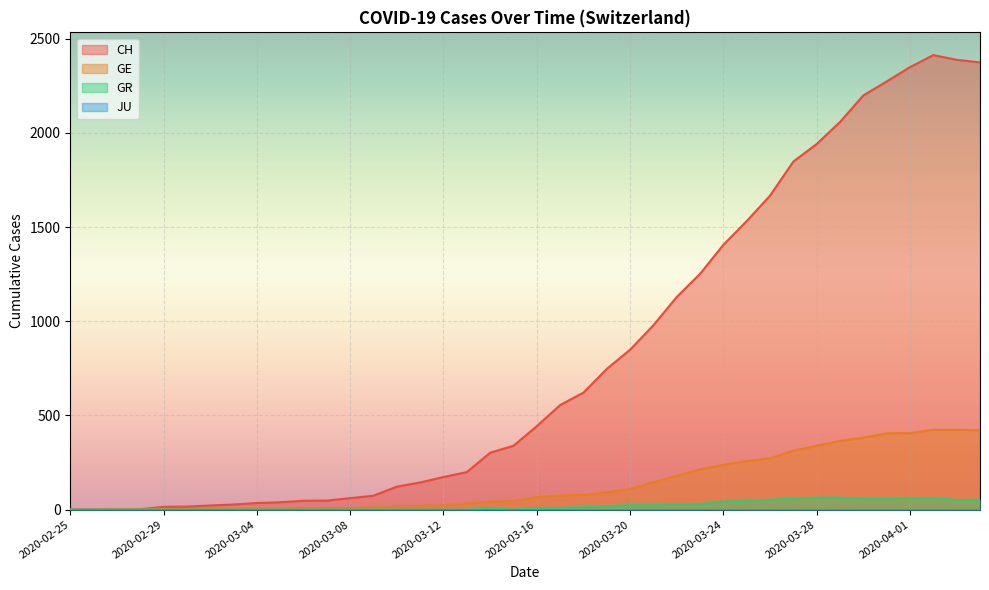

Reading left to right, what are all the values shown in this chart?

CH: 2020-02-25=0	2020-02-26=1	2020-02-27=2	2020-02-28=2	2020-02-29=15	2020-03-01=16	2020-03-02=22	2020-03-03=27	2020-03-04=35	2020-03-05=39	2020-03-06=47	2020-03-07=48	2020-03-08=61	2020-03-09=74	2020-03-10=122	2020-03-11=144	2020-03-12=173	2020-03-13=199	2020-03-14=302	2020-03-15=339	2020-03-16=443	2020-03-17=555	2020-03-18=621	2020-03-19=747	2020-03-20=849	2020-03-21=979	2020-03-22=1129	2020-03-23=1252	2020-03-24=1406	2020-03-25=1532	2020-03-26=1667	2020-03-27=1848	2020-03-28=1941	2020-03-29=2058	2020-03-30=2199	2020-03-31=2273	2020-04-01=2349	2020-04-02=2413	2020-04-03=2388	2020-04-04=2374
GE: 2020-02-25=0	2020-02-26=1	2020-02-27=1	2020-02-28=2	2020-02-29=3	2020-03-01=3	2020-03-02=3	2020-03-03=4	2020-03-04=4	2020-03-05=5	2020-03-06=7	2020-03-07=7	2020-03-08=9	2020-03-09=13	2020-03-10=18	2020-03-11=20	2020-03-12=23	2020-03-13=33	2020-03-14=43	2020-03-15=46	2020-03-16=66	2020-03-17=75	2020-03-18=78	2020-03-19=92	2020-03-20=109	2020-03-21=145	2020-03-22=179	2020-03-23=214	2020-03-24=238	2020-03-25=258	2020-03-26=272	2020-03-27=313	2020-03-28=339	2020-03-29=365	2020-03-30=382	2020-03-31=405	2020-04-01=406	2020-04-02=424	2020-04-03=424	2020-04-04=421
GR: 2020-02-25=0	2020-02-26=0	2020-02-27=0	2020-02-28=0	2020-02-29=0	2020-03-01=0	2020-03-02=0	2020-03-03=0	2020-03-04=0	2020-03-05=0	2020-03-06=0	2020-03-07=0	2020-03-08=0	2020-03-09=0	2020-03-10=0	2020-03-11=0	2020-03-12=0	2020-03-13=0	2020-03-14=6	2020-03-15=0	2020-03-16=9	2020-03-17=9	2020-03-18=13	2020-03-19=18	2020-03-20=24	2020-03-21=24	2020-03-22=27	2020-03-23=29	2020-03-24=43	2020-03-25=45	2020-03-26=52	2020-03-27=58	2020-03-28=63	2020-03-29=63	2020-03-30=58	2020-03-31=58	2020-04-01=59	2020-04-02=60	2020-04-03=51	2020-04-04=52